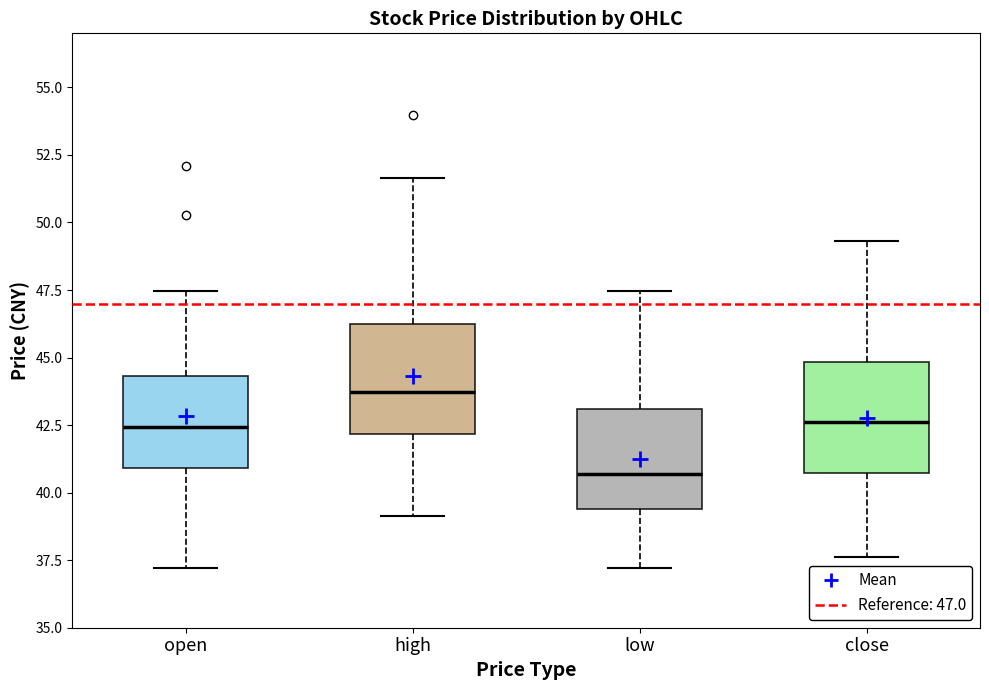

Which box's median line is the lowest?

low